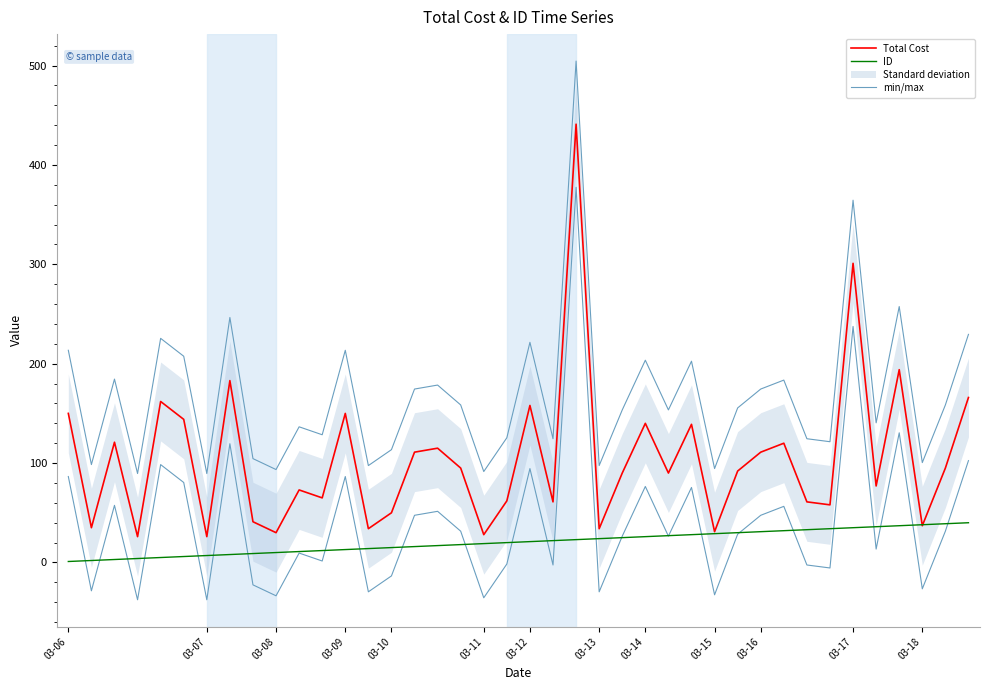

Which category has the lowest value across all series?

03-06